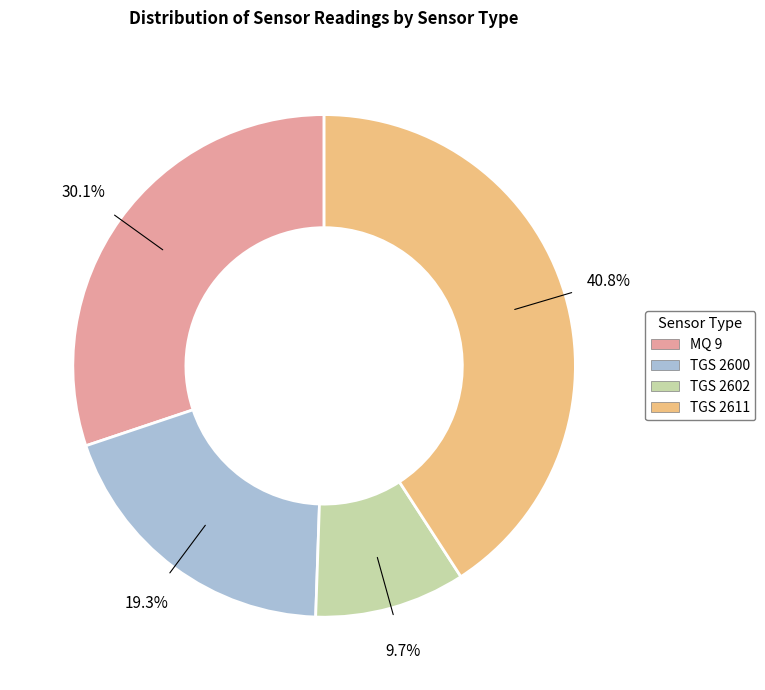

What portion of the pie excludes TGS 2611?

59.2%